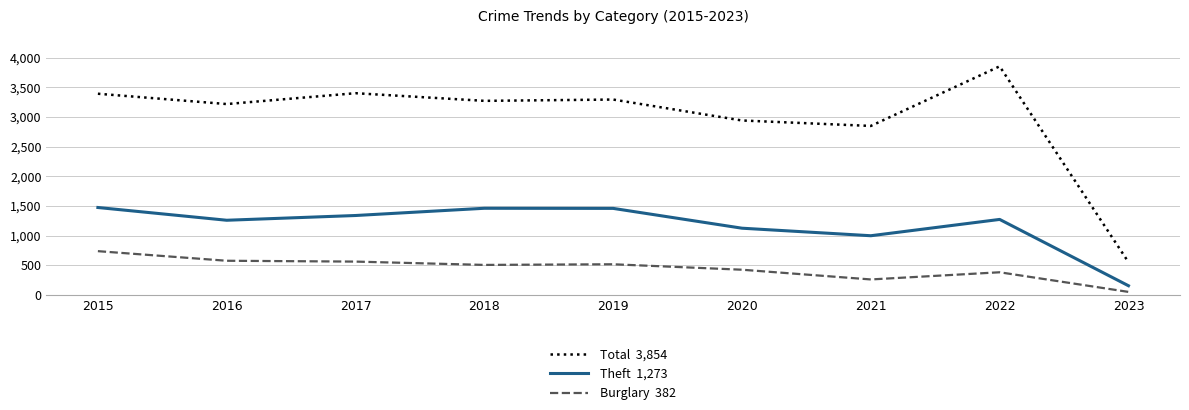

What is the difference between the highest and lowest values at 2016?

2642